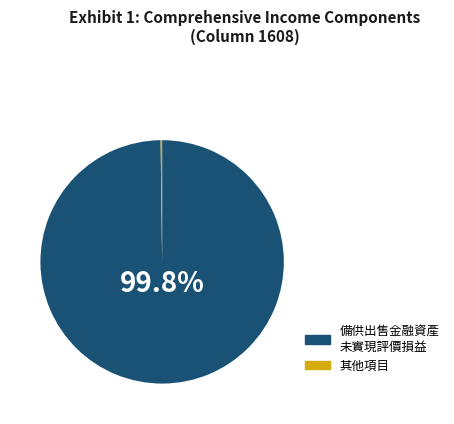

What is the largest slice in the pie chart?

備供出售金融資產 未實現評價損益